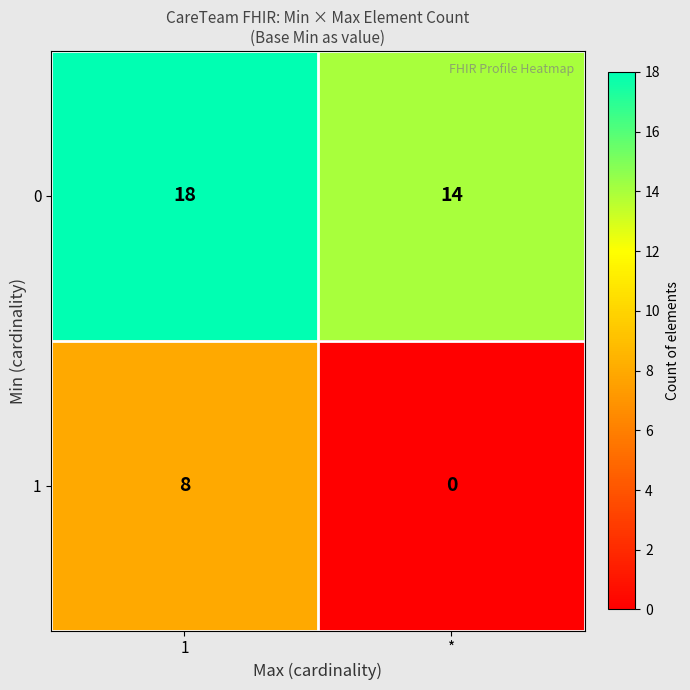

What is the total value across all series at *?

14